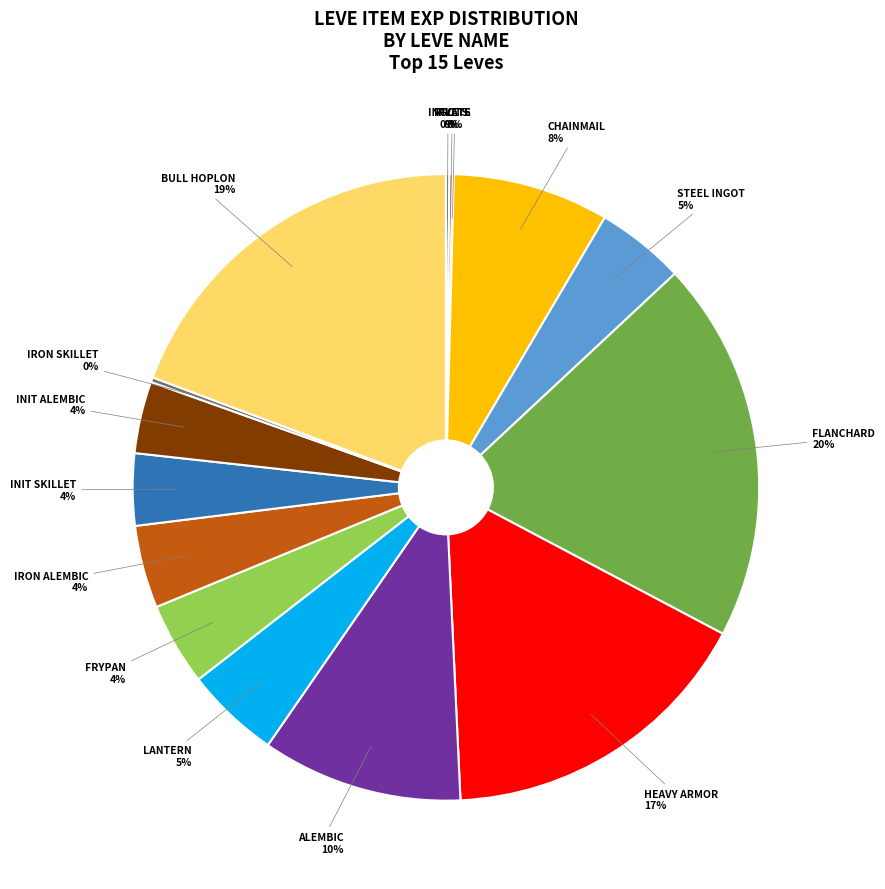

Is it true that INIT SKILLET is 4% of the pie?

True